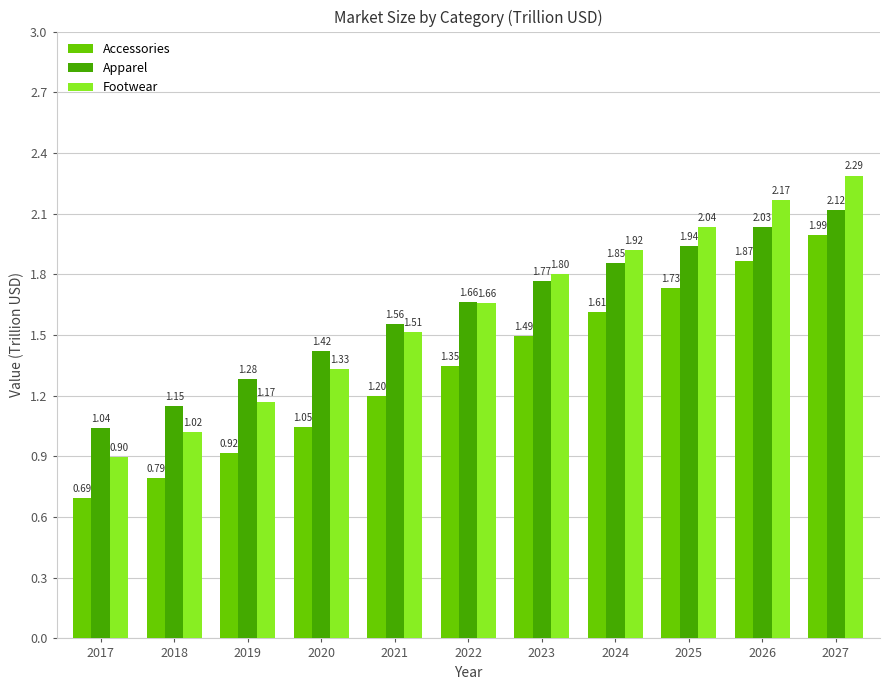

What are all the series names shown in the legend?

Accessories, Apparel, Footwear